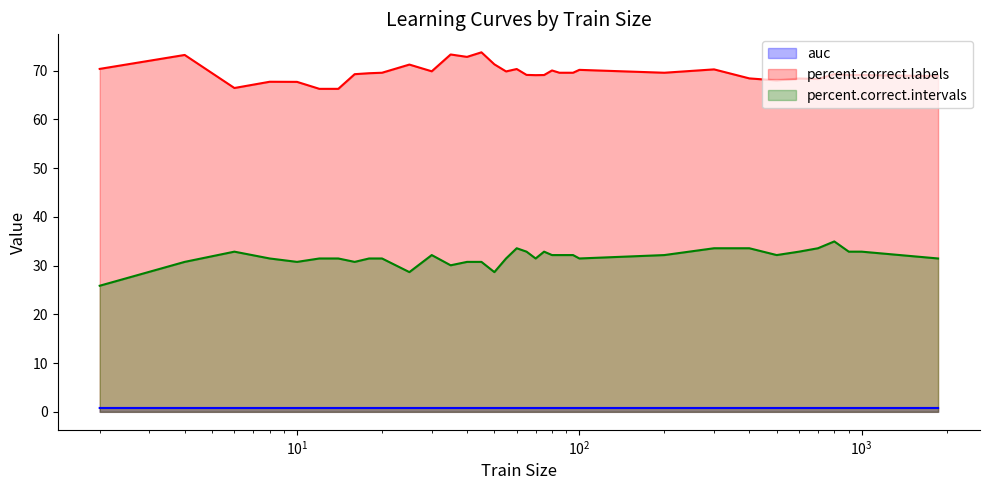

What are all the series names shown in the legend?

auc, percent.correct.labels, percent.correct.intervals